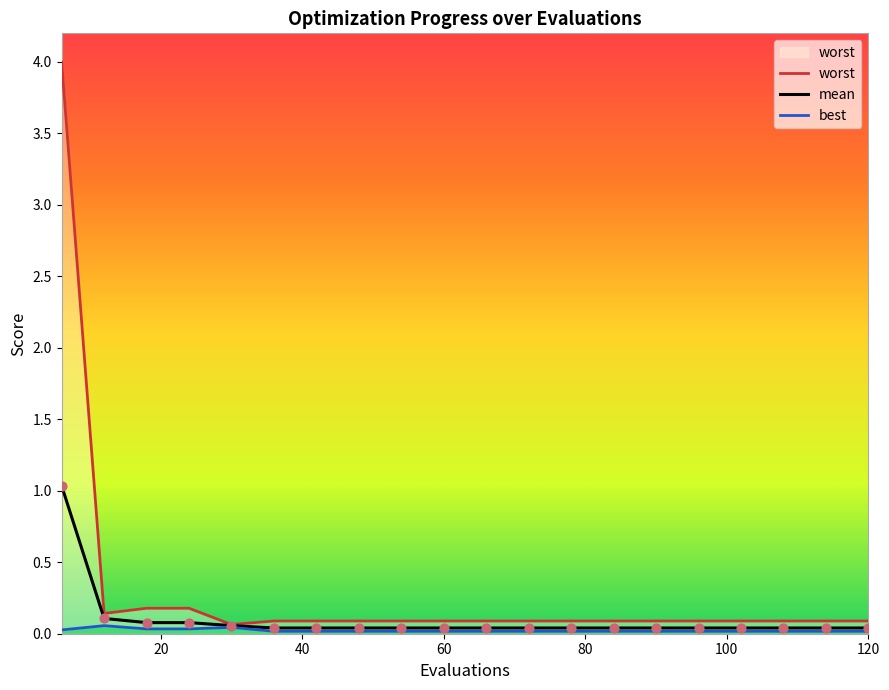

What are all the series names shown in the legend?

worst, mean, best